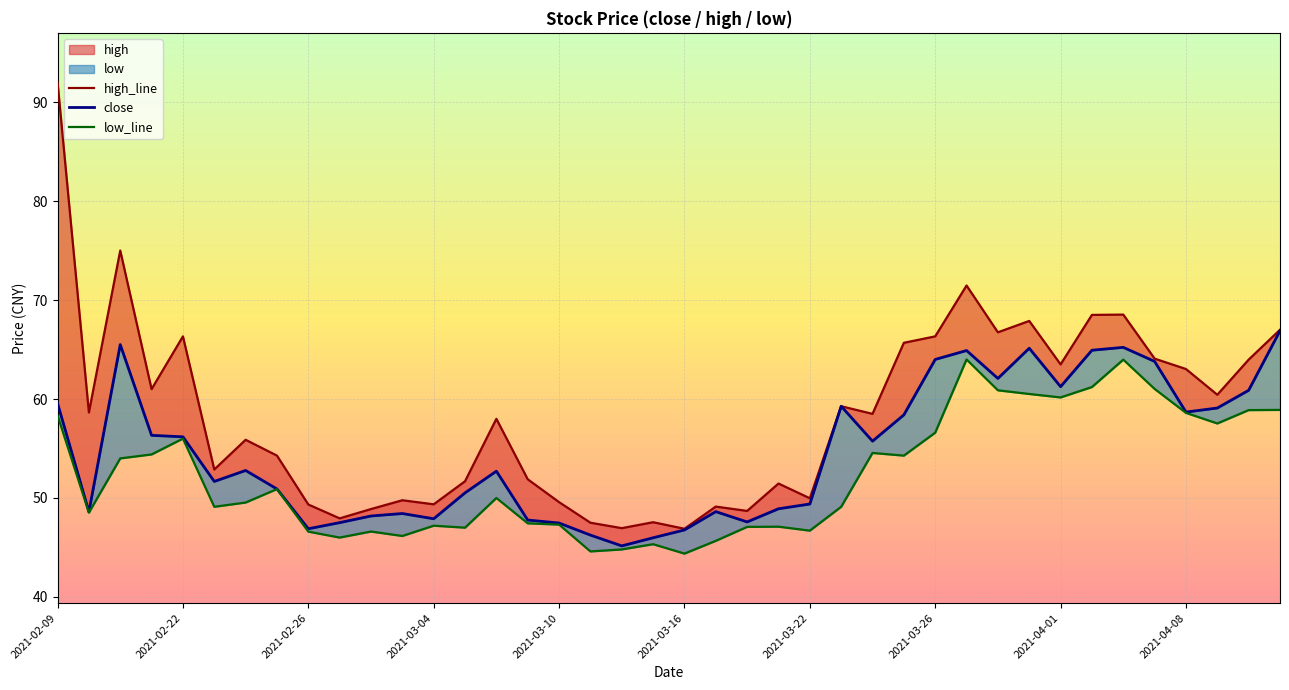

What is the sum of all high_line values?

2335.5